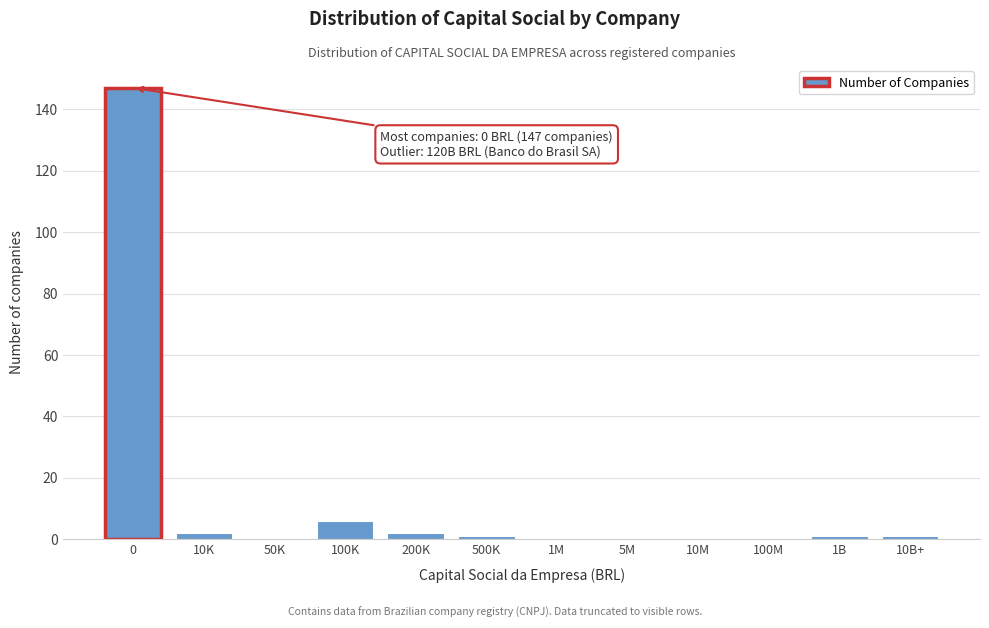

Reading left to right, list all the values displayed in this chart.

0=147	10K=2	50K=0	100K=6	200K=2	500K=1	1M=0	5M=0	10M=0	100M=0	1B=1	10B+=1